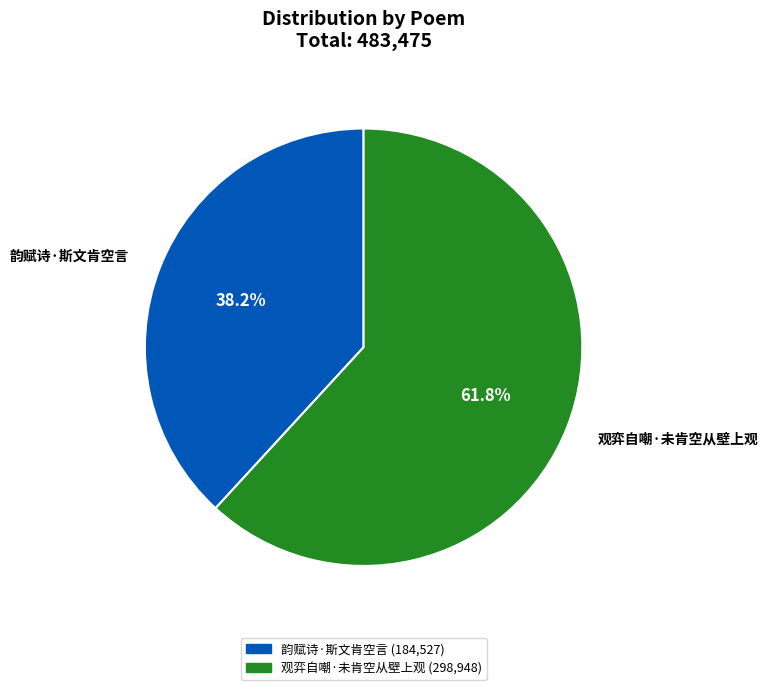

What is the smallest slice in the pie chart?

韵赋诗·斯文肯空言